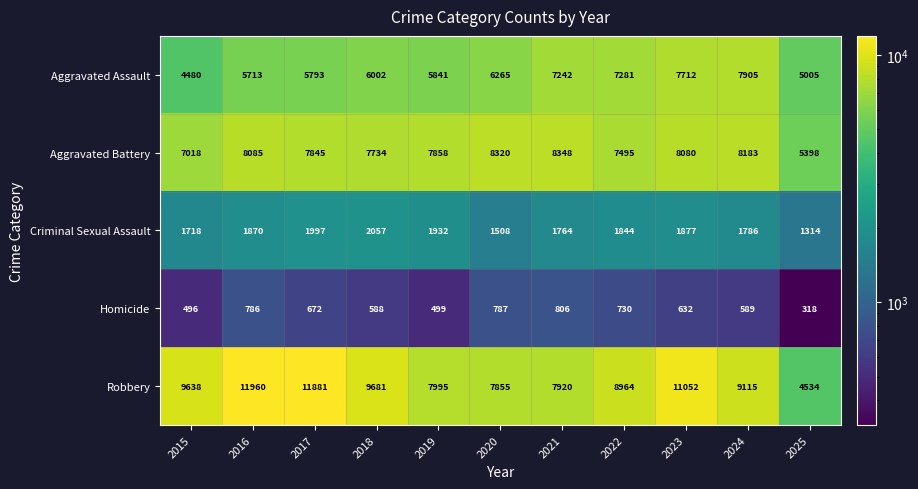

At which label is Criminal Sexual Assault closest to 1685?

2015